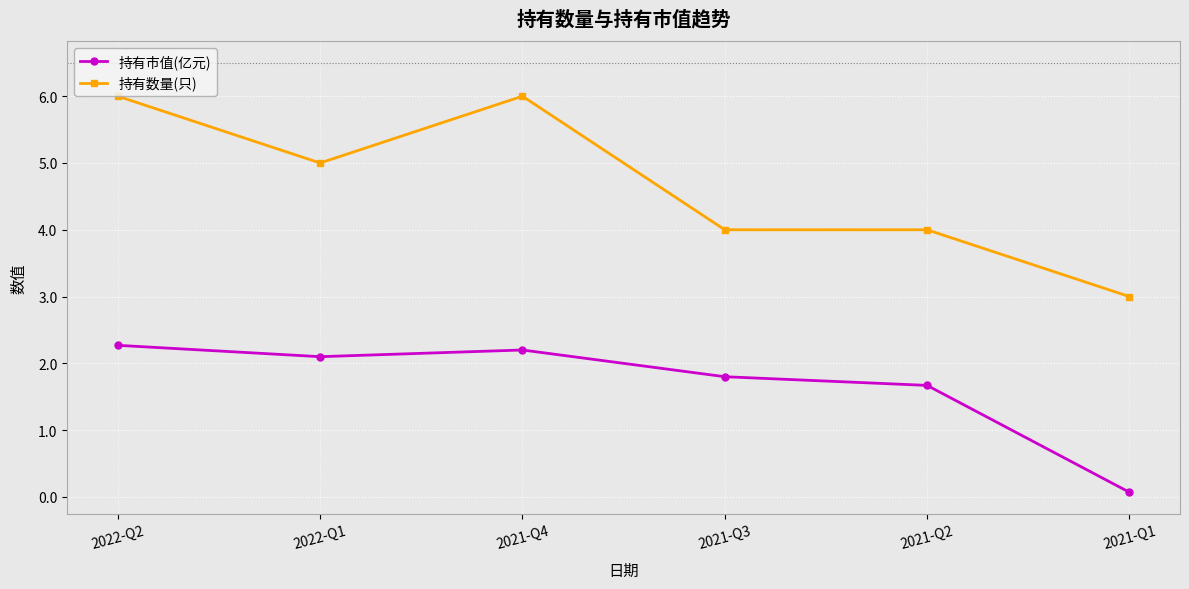

Which series has the largest total across all categories?

持有数量(只)